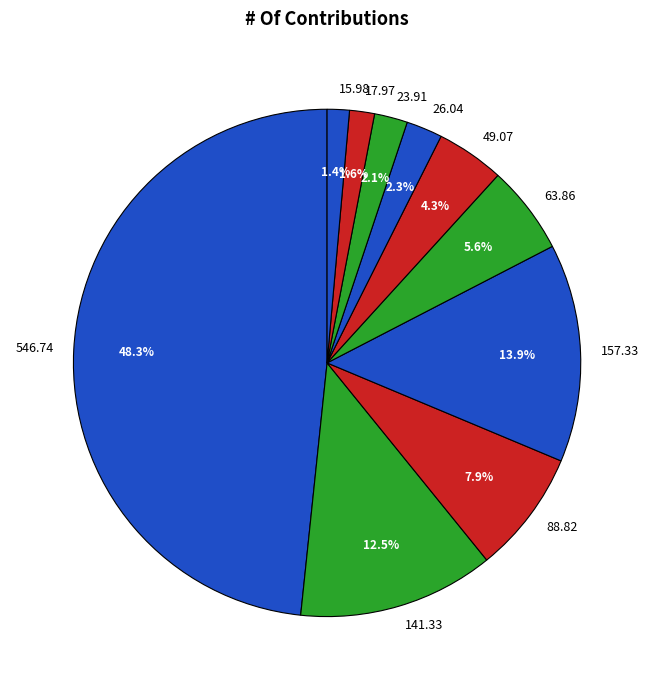

Combined, do 17.97 and 49.07 account for over 50%?

No